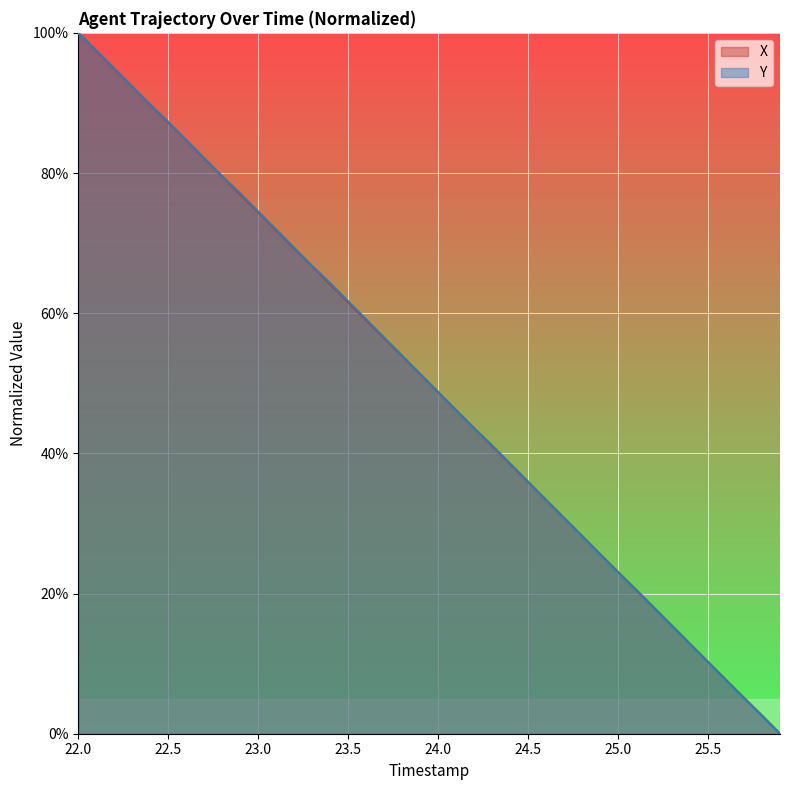

What is the label of the 13th point from the left?

23.2